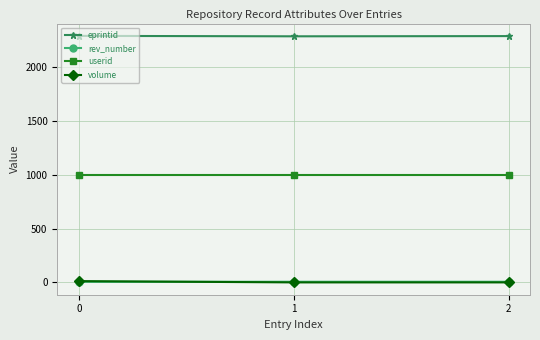

Is it true that eprintid equals 3771 at 0?

False